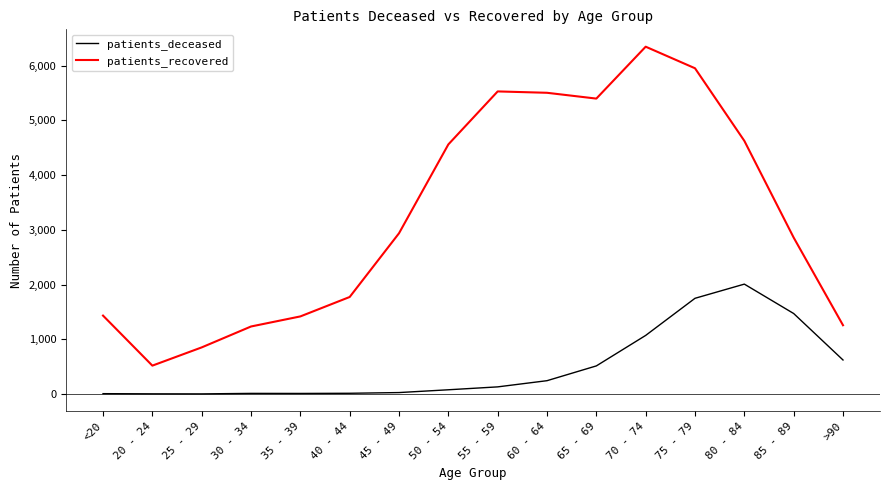

Between <20 and 65 - 69, which series saw the biggest shift?

patients_recovered